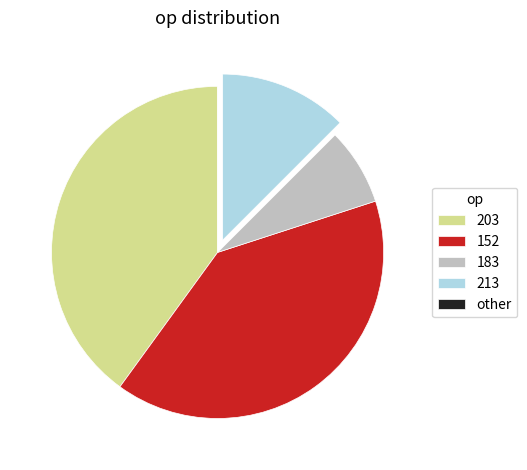

Is there a majority slice in this chart?

No